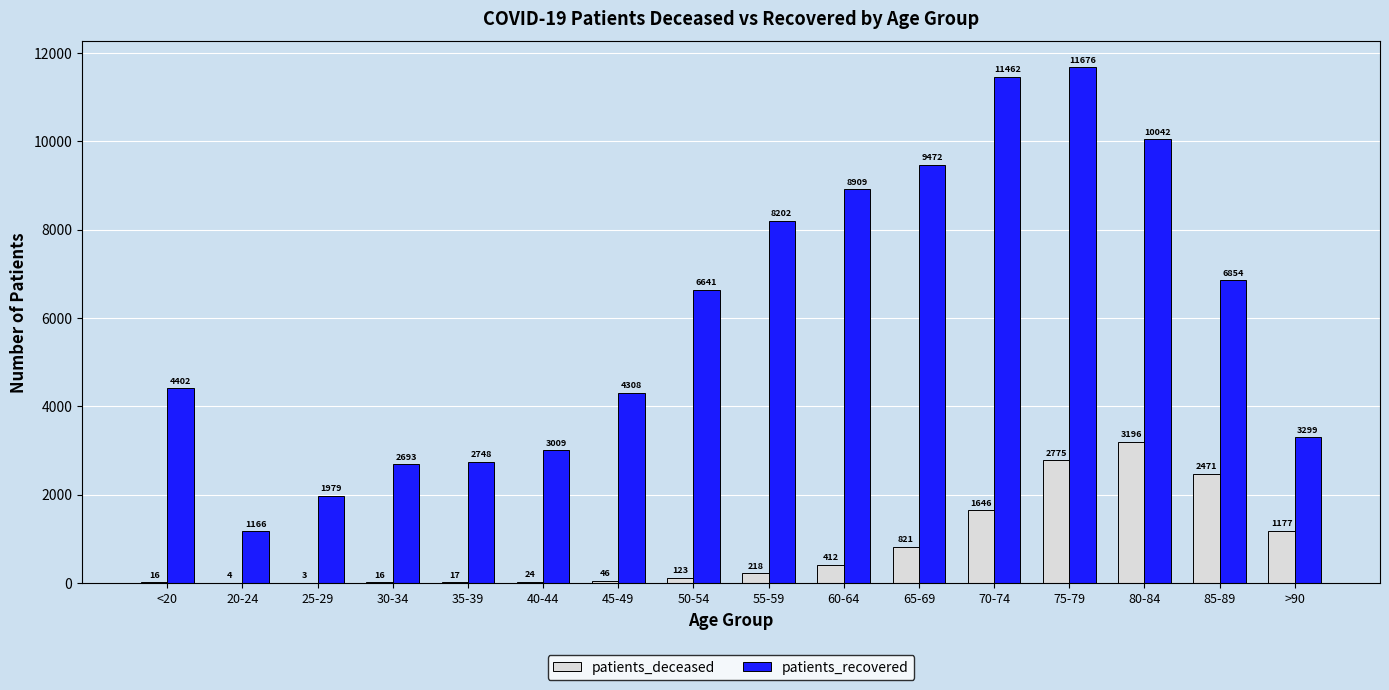

Count the number of data series in this chart.

2